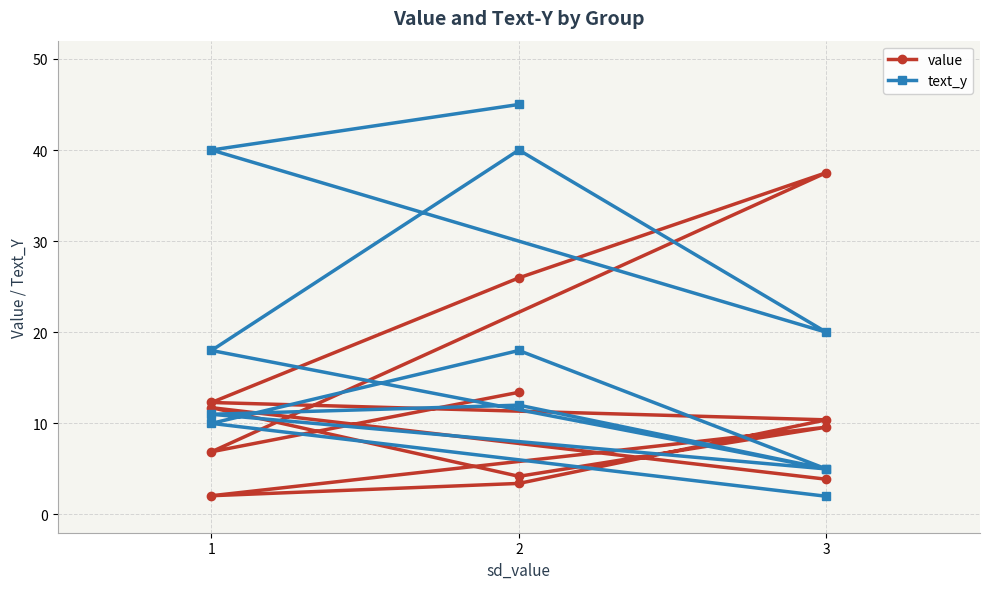

At which category does value reach its first local peak?

3